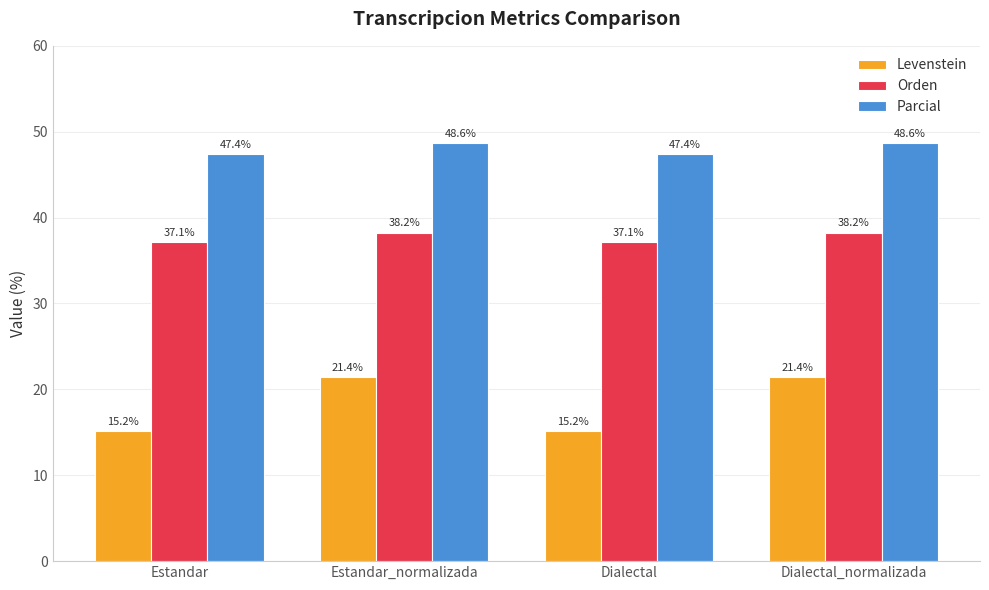

What is the minimum value for Parcial?

47.4